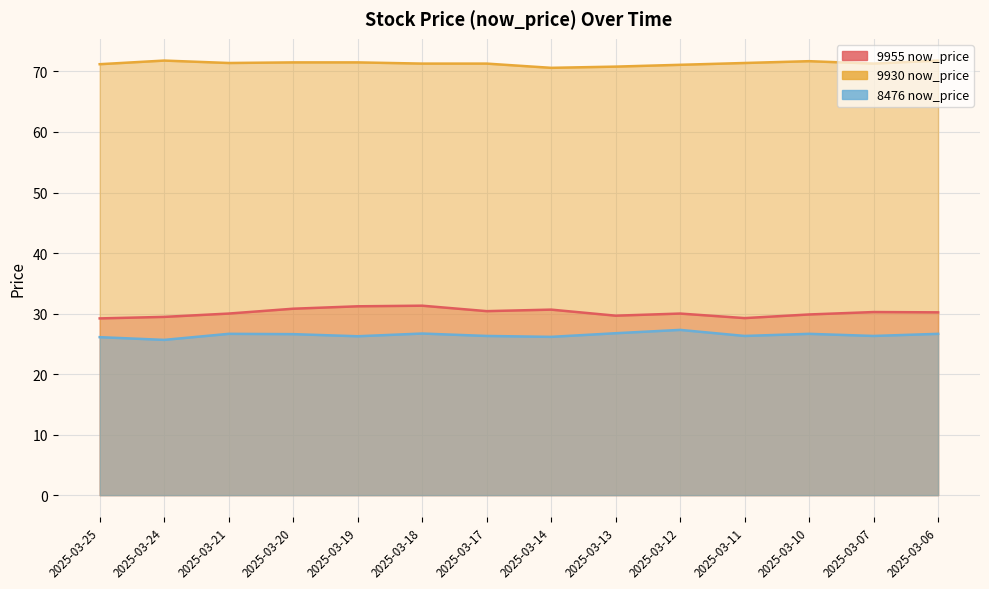

What is the value of the 9955 now_price point at the 6th from the left?

31.3